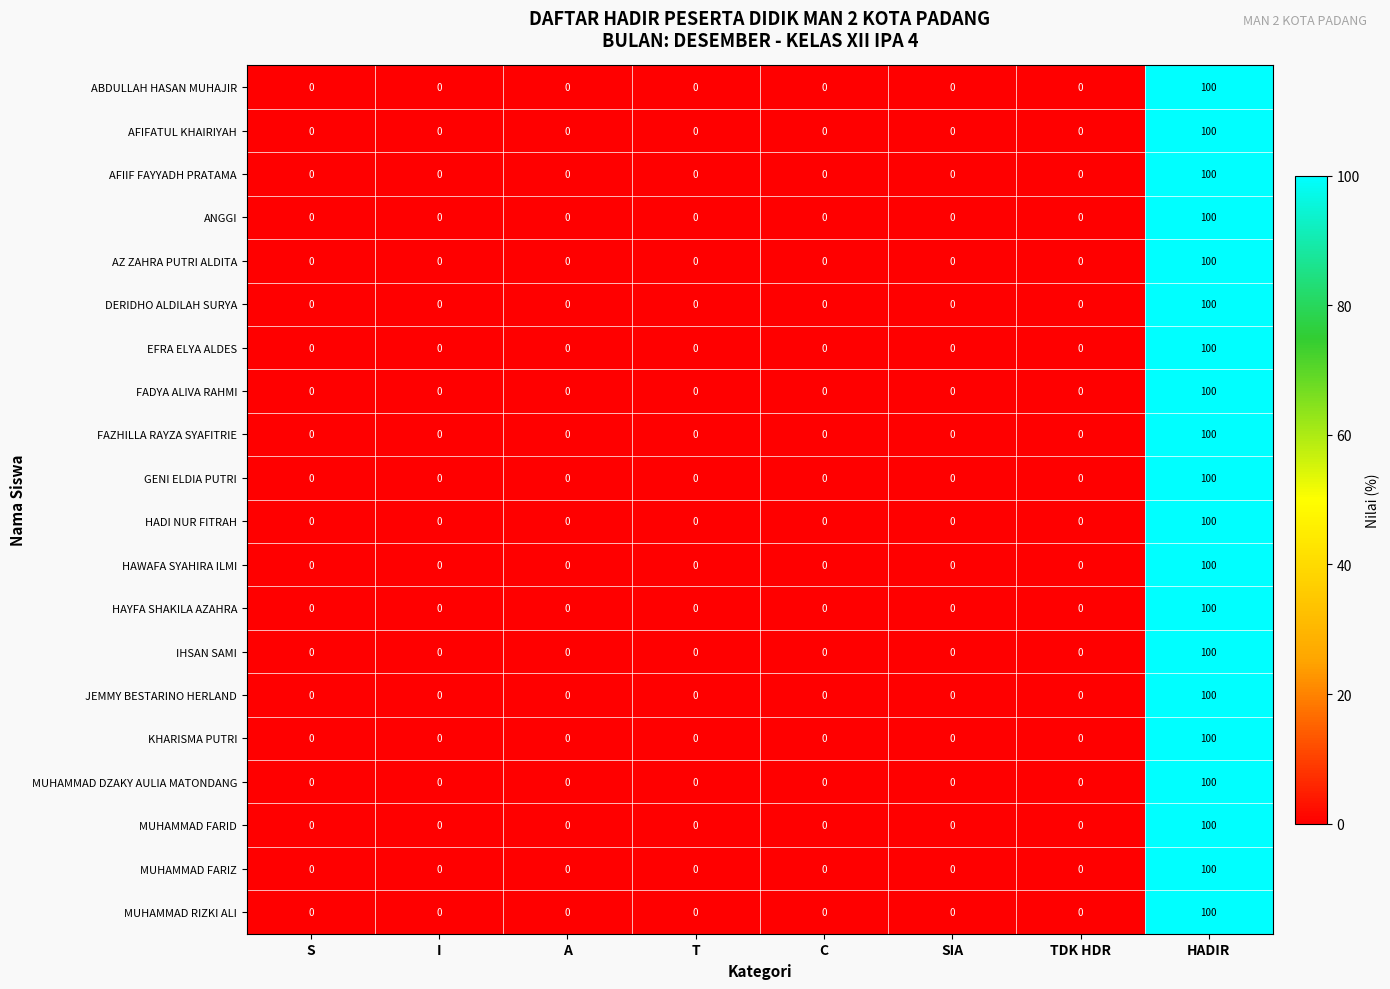

At which category is the sum across all series the highest?

HADIR